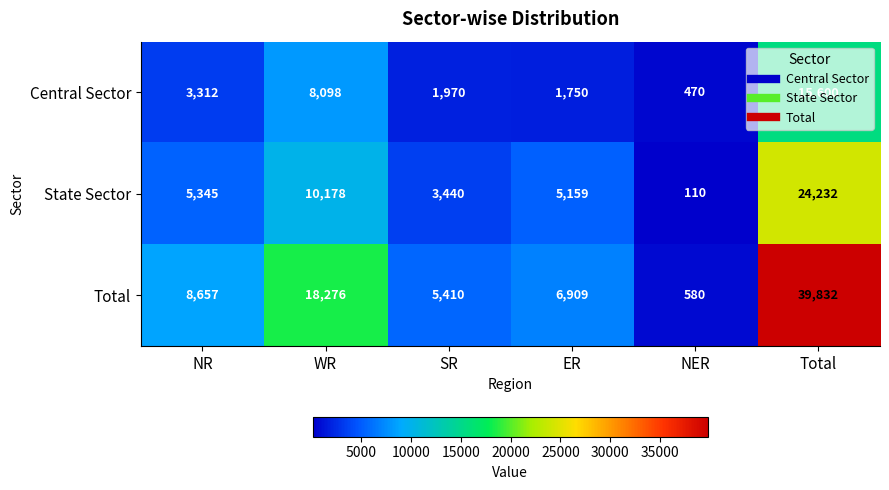

The value of State Sector at NR is 7120. True or false?

False